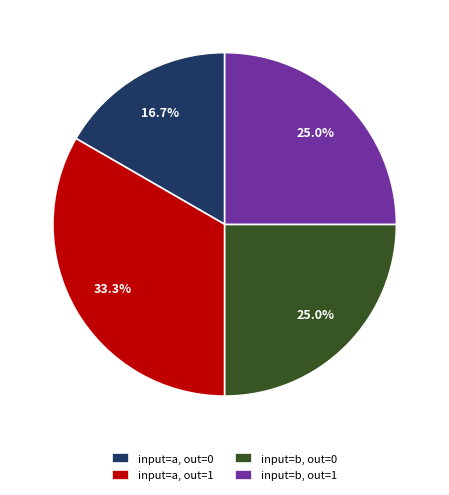

Is there any slice that represents more than half of the pie?

No